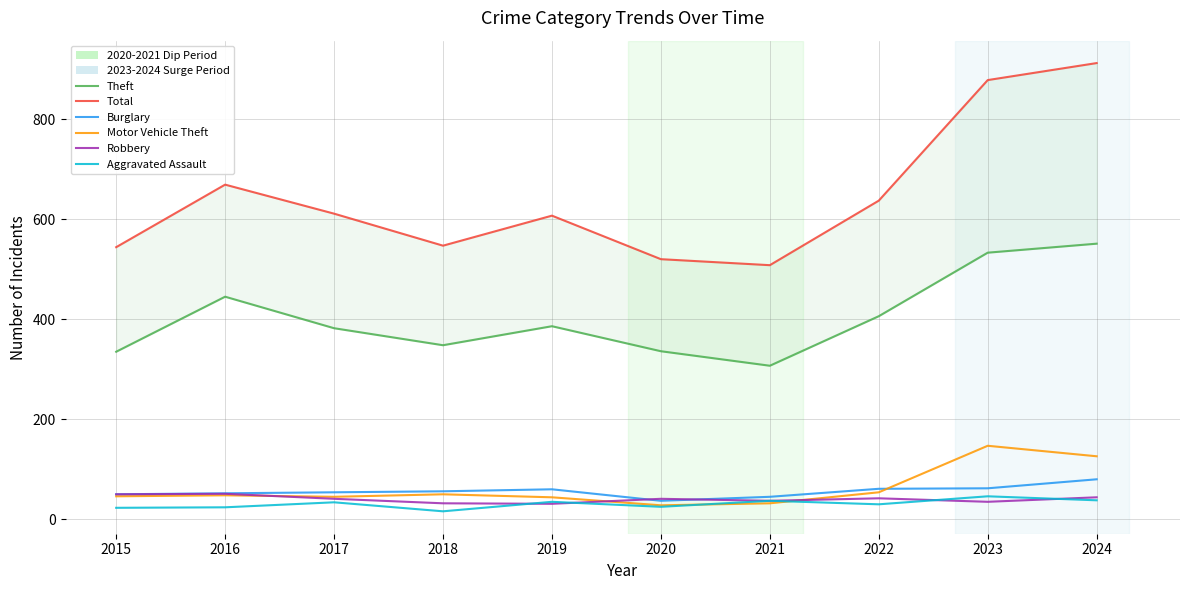

How many lines are shown in the chart?

6